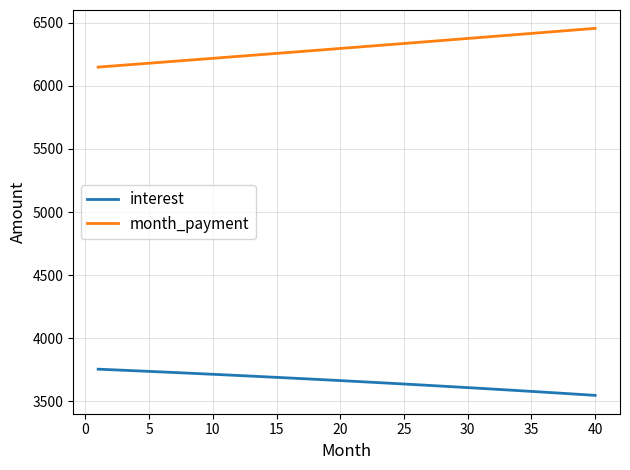

What is the difference between the second highest and minimum values in the interest series?

203.3